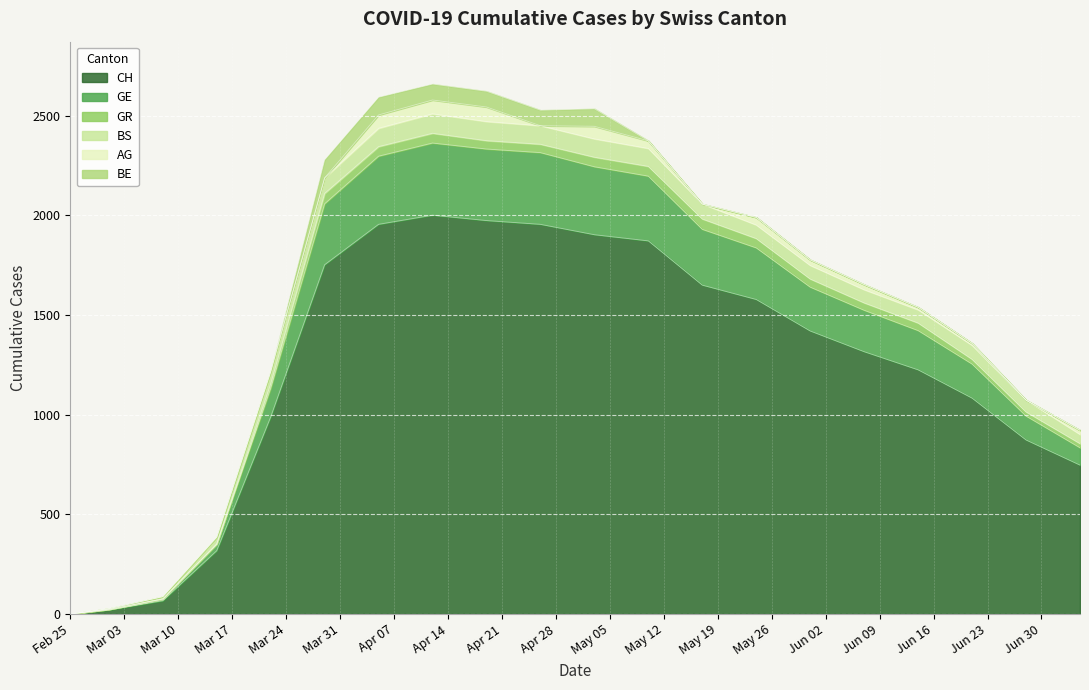

How many series are shown in this chart?

6